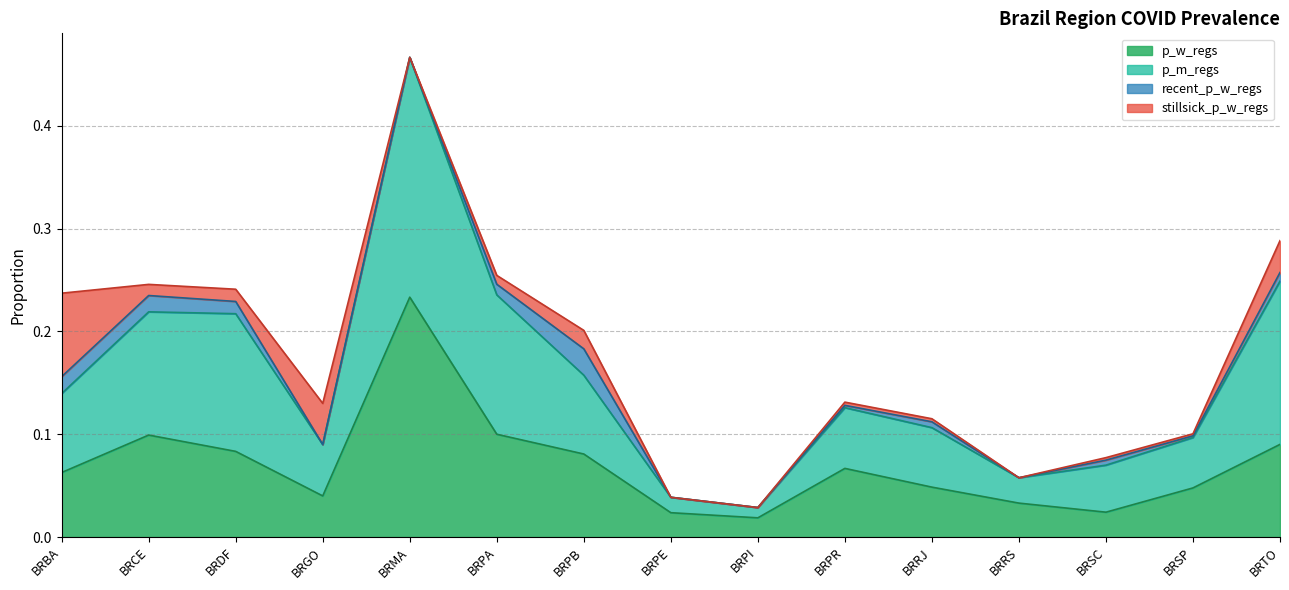

What is the approximate value of p_m_regs at BRSP?

0.1